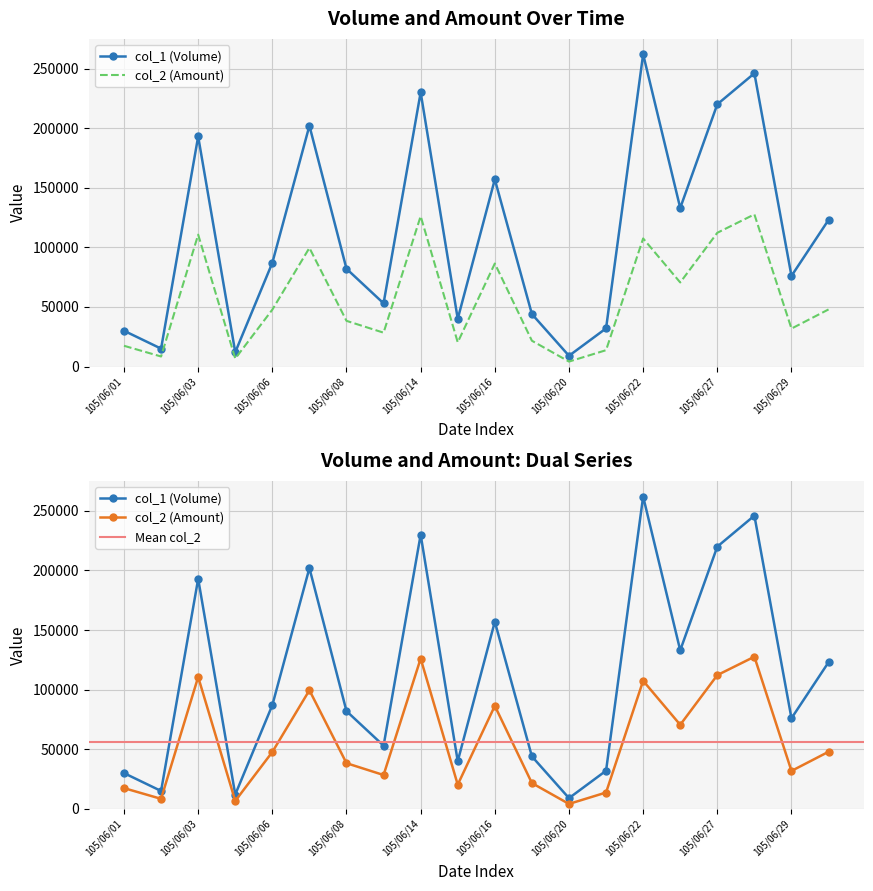

How many interior local peaks does the col_2 series have?

6